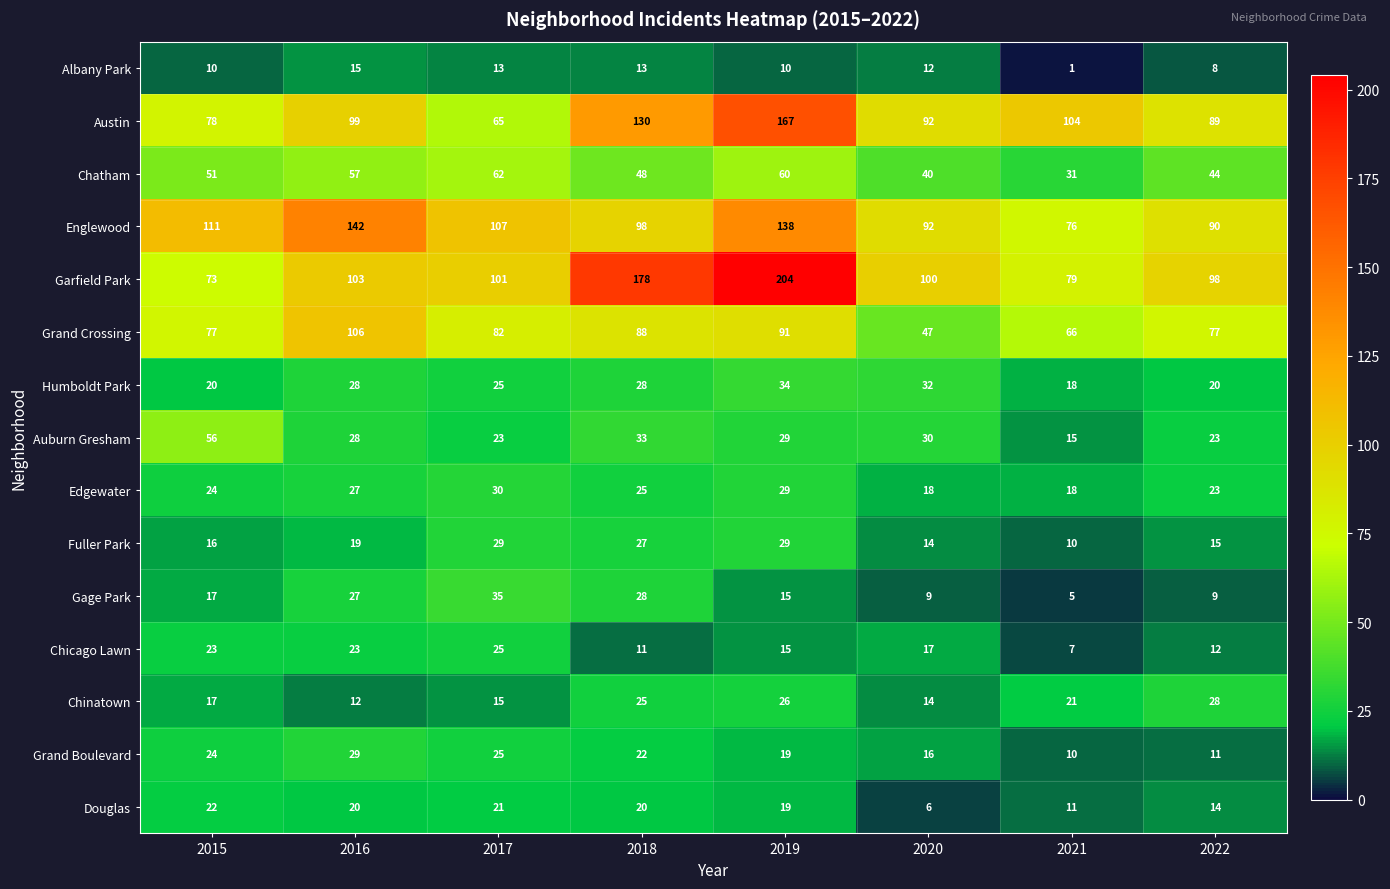

What is the difference between the highest and lowest values at 2015?

101